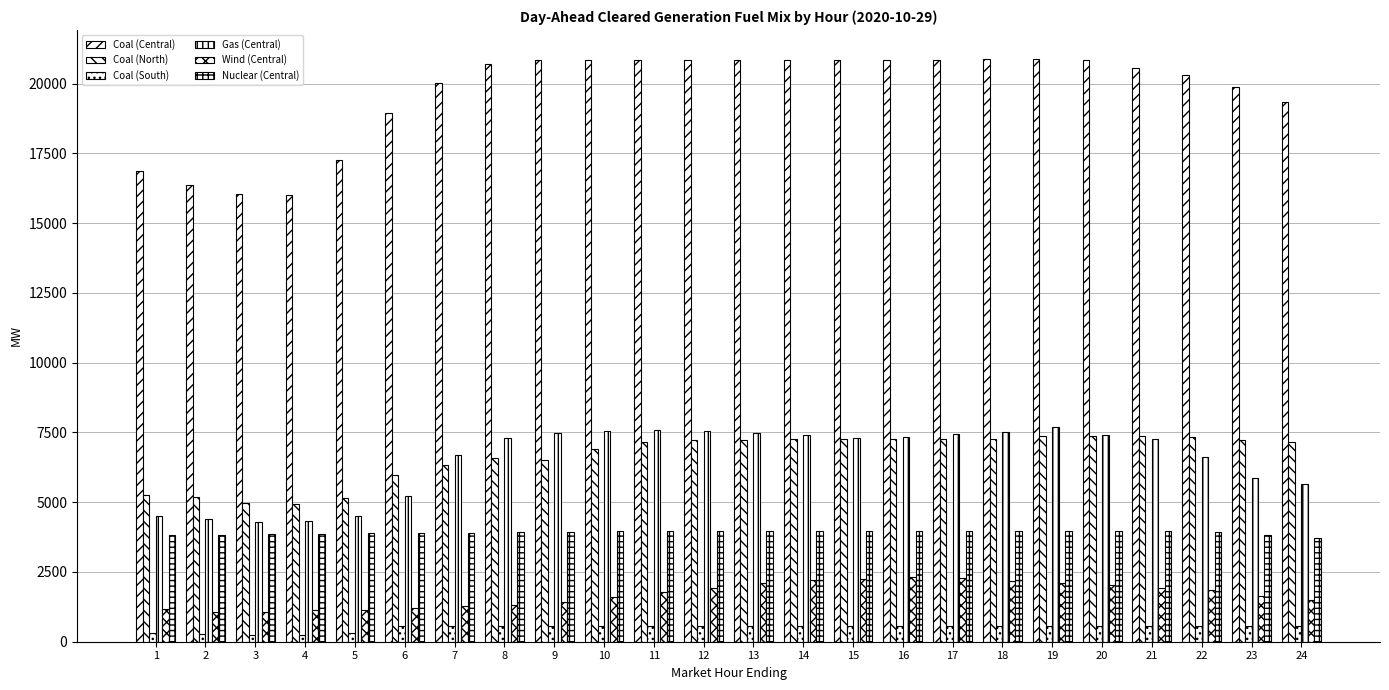

What is the total value across all series at 9?

40746.9